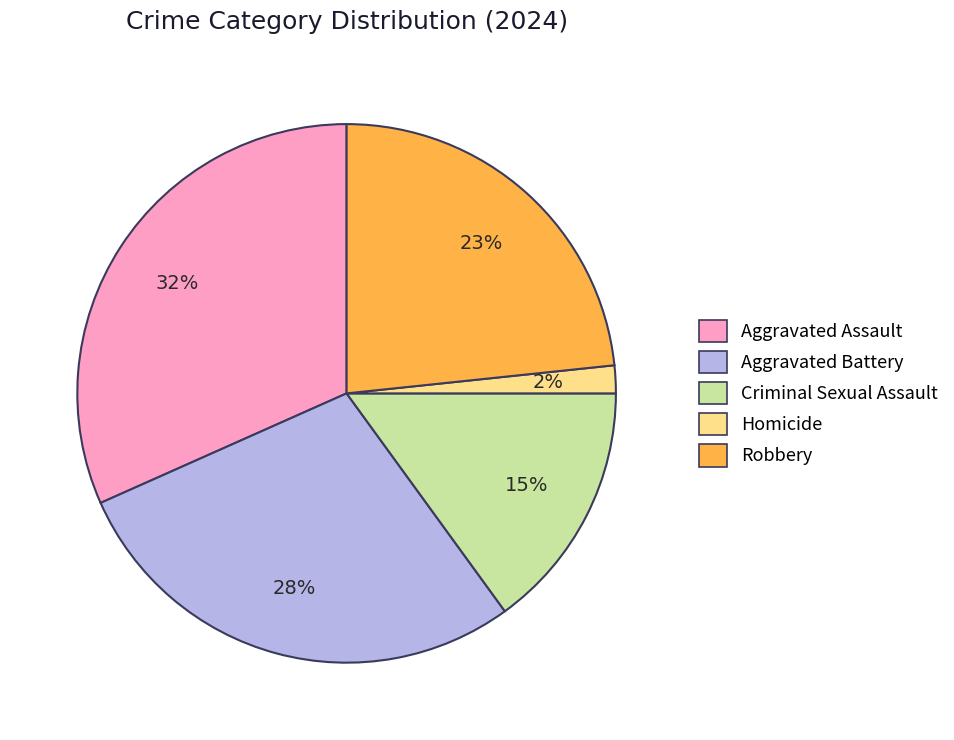

Is there any slice that represents more than half of the pie?

No